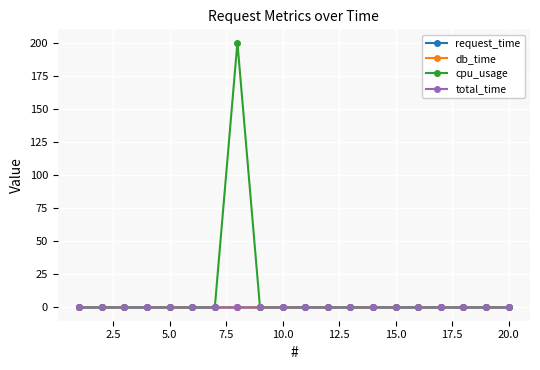

Does the chart have visible grid lines?

Yes